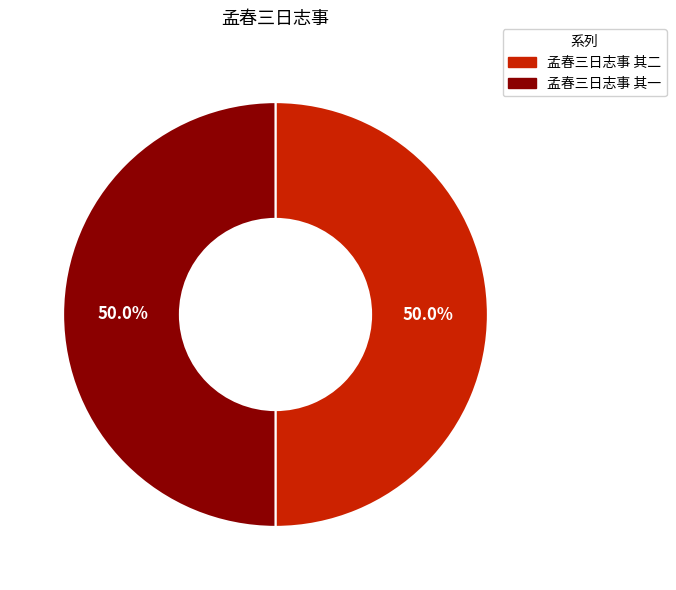

Do 孟春三日志事 其二 and 孟春三日志事 其一 together represent more than half of the pie?

Yes